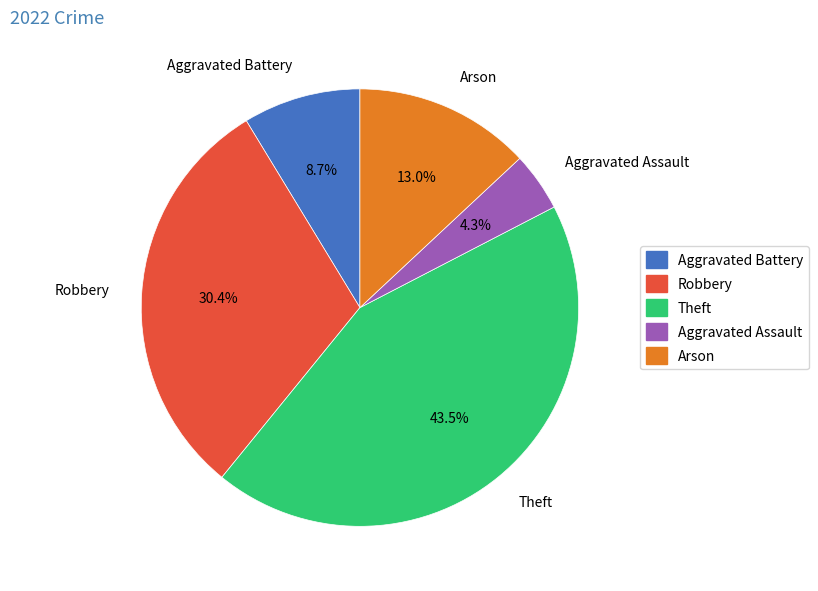

Which has a higher value, Aggravated Battery or Theft?

Theft